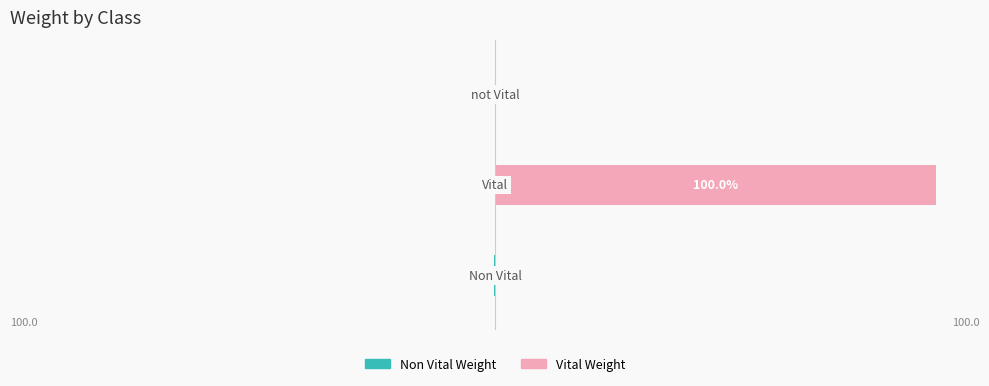

Is it true that Non Vital Weight equals -0.0 at 2?

False